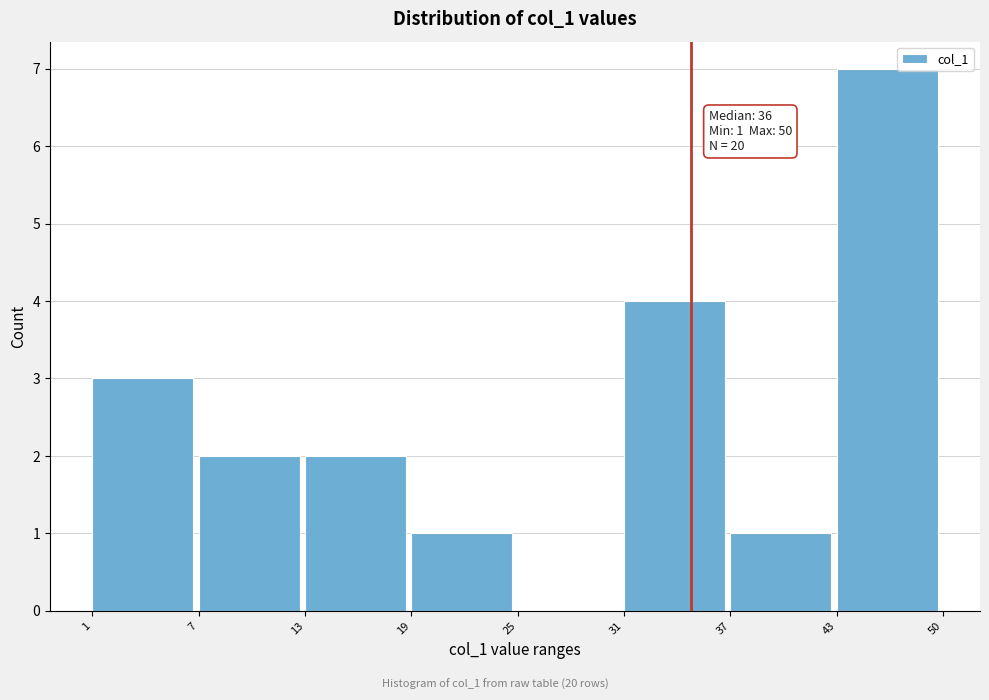

Reading left to right, what are all the values shown in this chart?

1=3	7=2	13=2	19=1	25=0	31=4	37=1	43=7